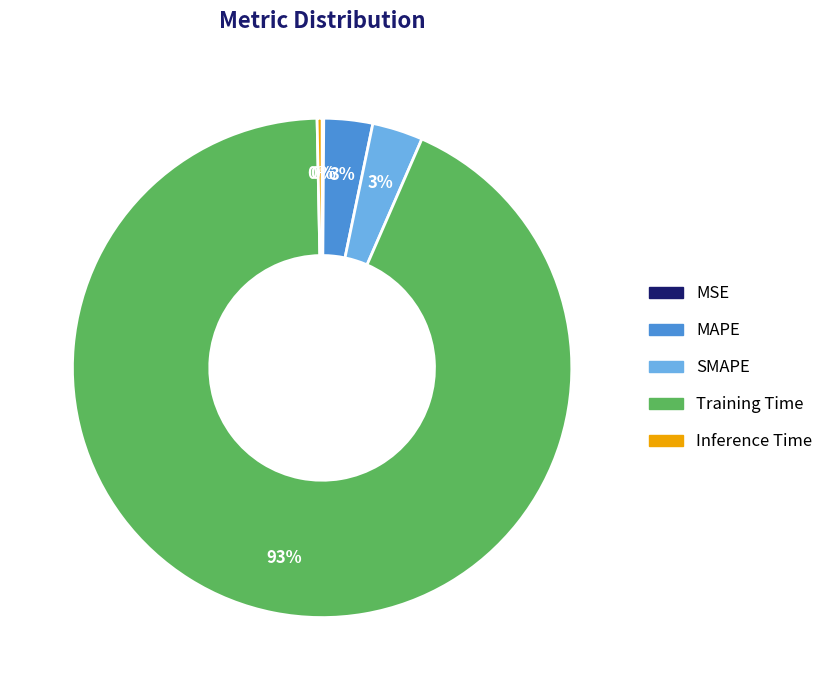

Which category has the biggest portion of the pie?

Training Time